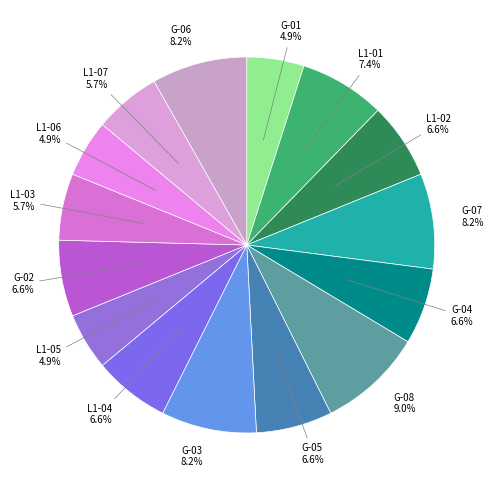

How many segments does this pie chart have?

15